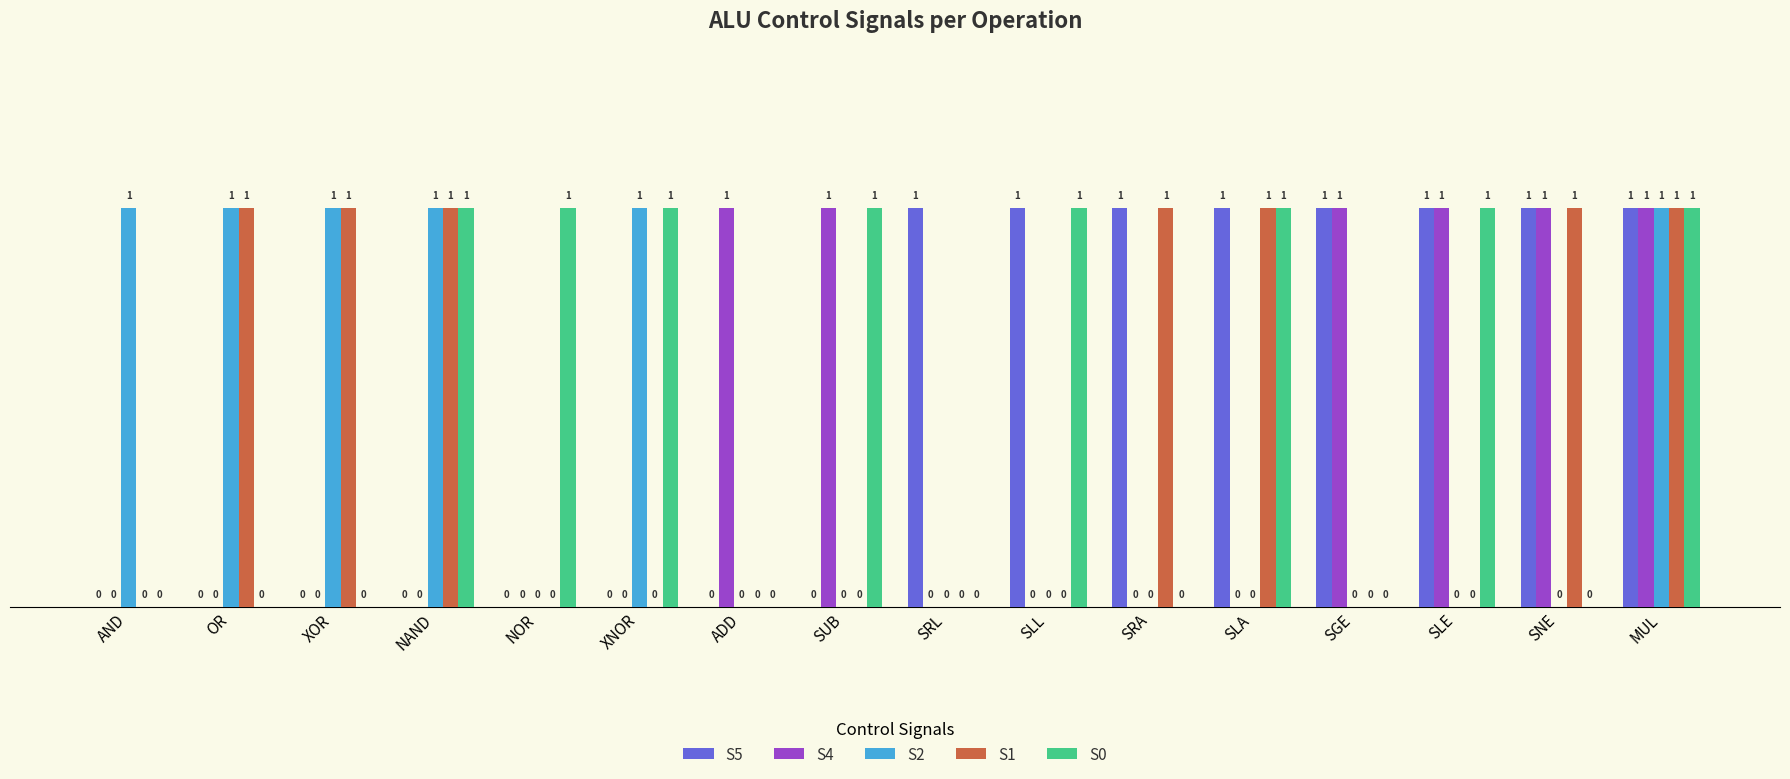

How many S1 values are between 0 and 1?

16